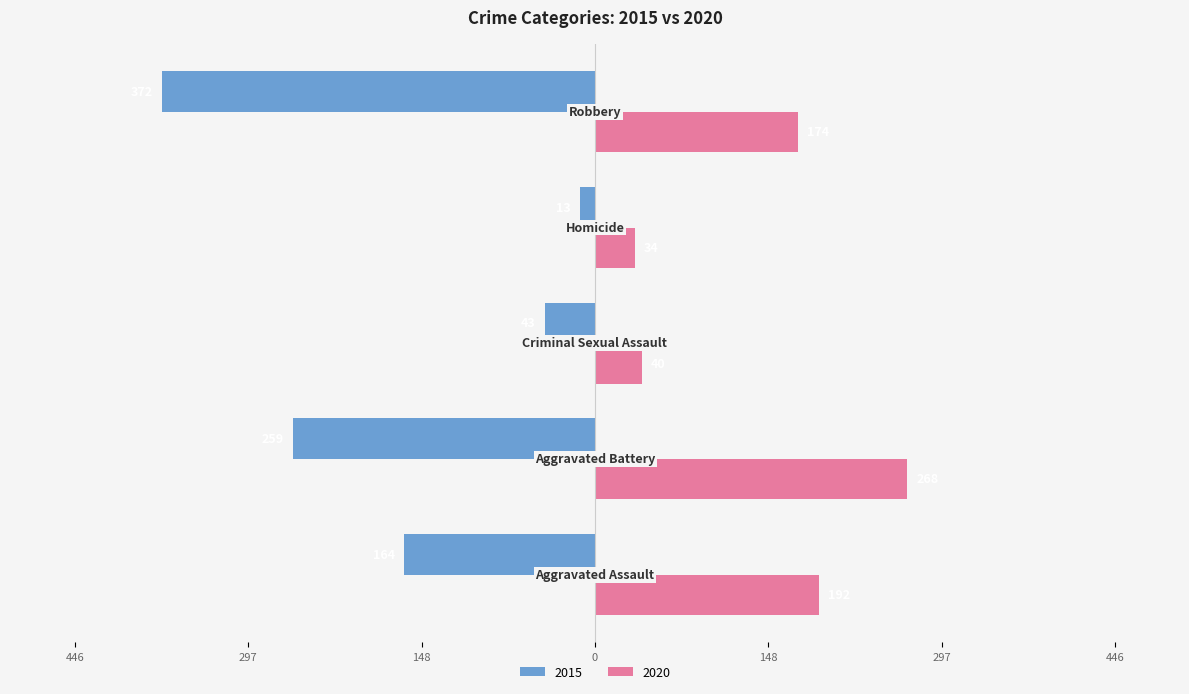

What are all the series names shown in the legend?

2015, 2020